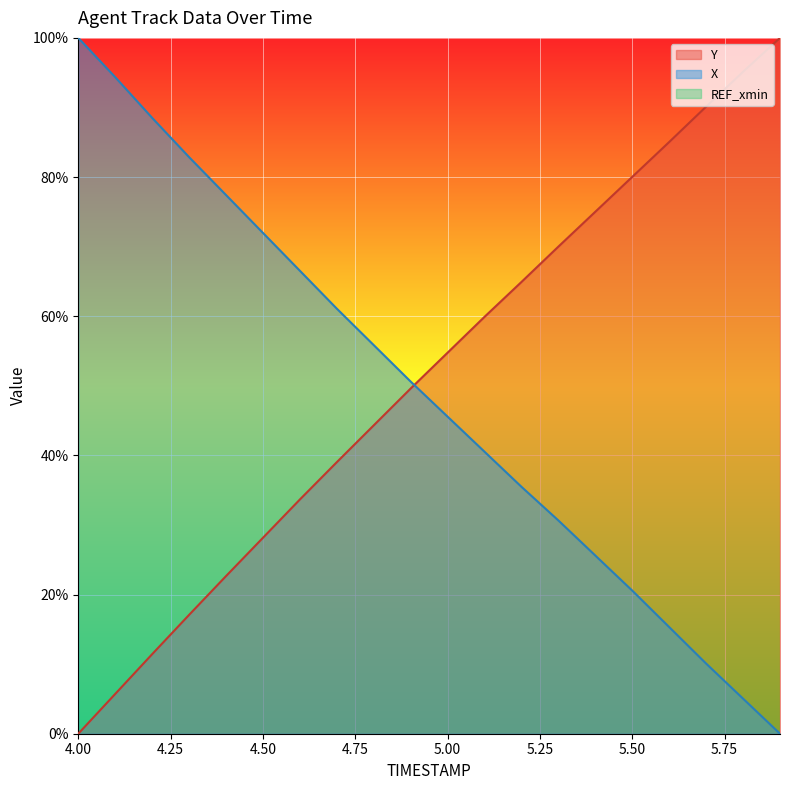

What is the label of the 11th point from the left?

5.0